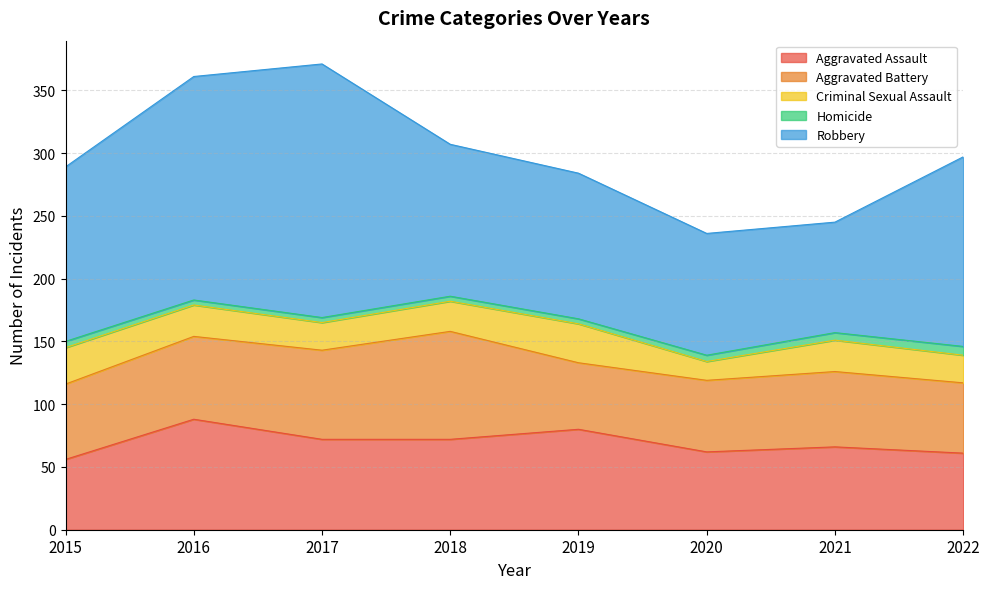

At which category is the sum across all series the highest?

2017